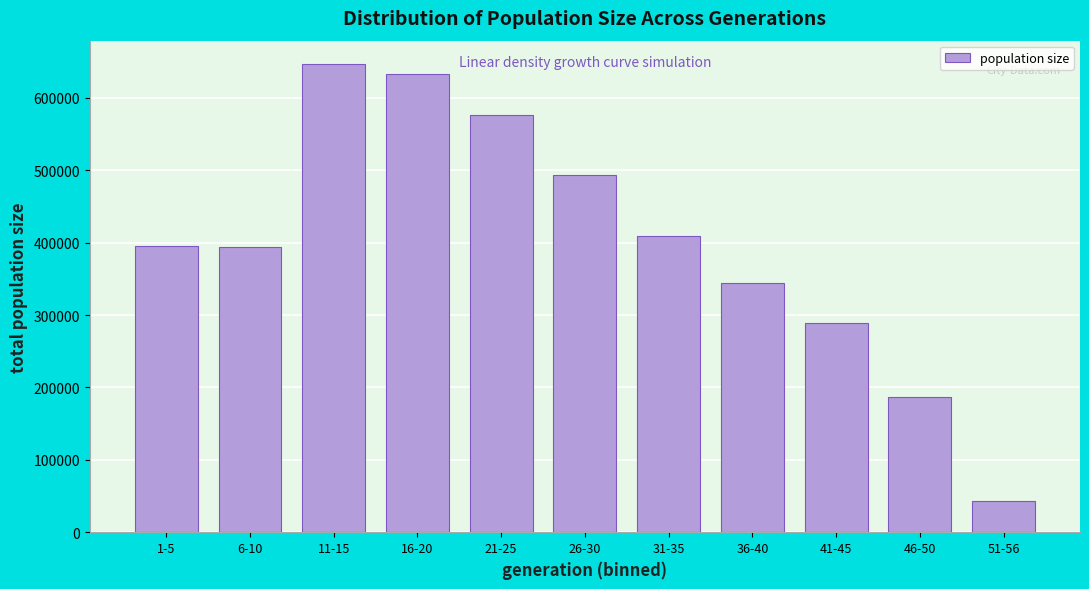

What value does the data have at 51-56, to the nearest 10?

42650